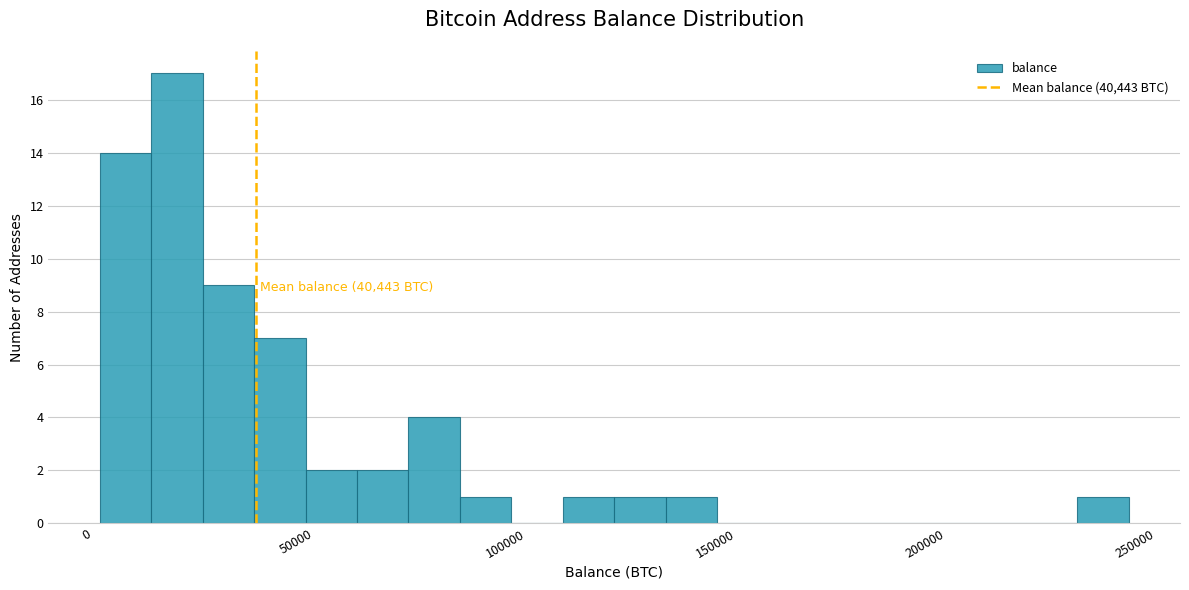

Read against the x-axis, roughly where is the centre of the tallest bar?

20000